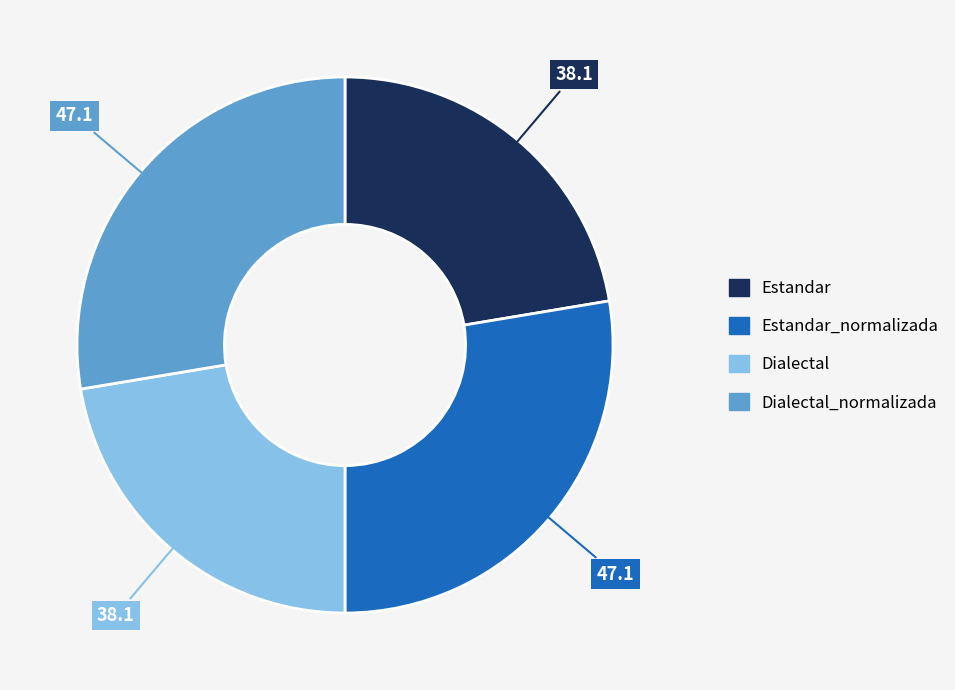

Is there a majority slice in this chart?

No